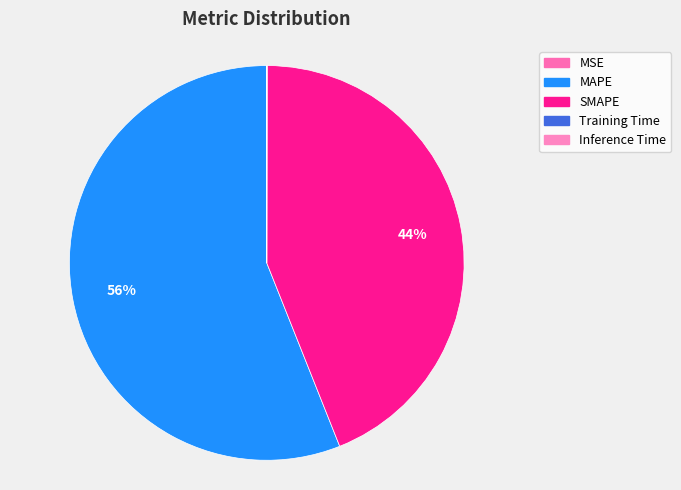

Between Inference Time and MSE, which is larger?

MSE